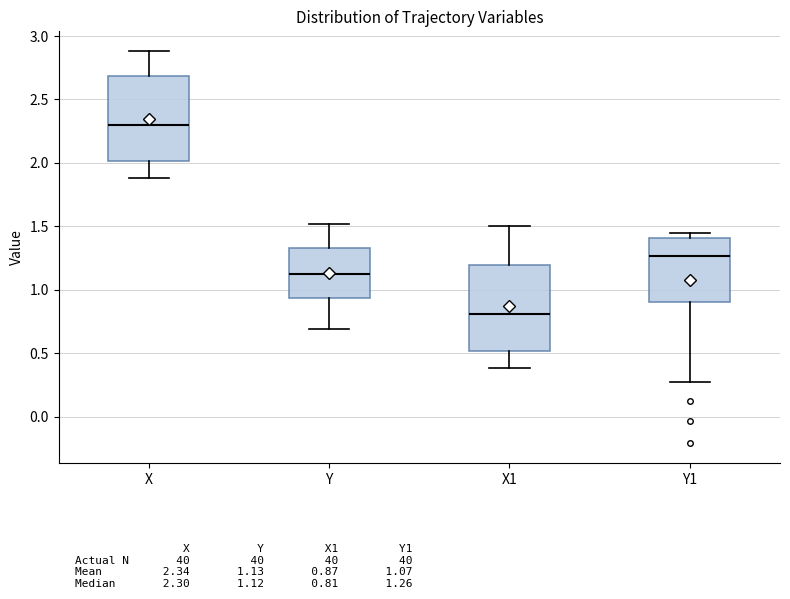

Where is the lower edge of the box for Y1 on the y-axis? The values are not printed on the chart, so give them approximately, as read against the axis.

0.90